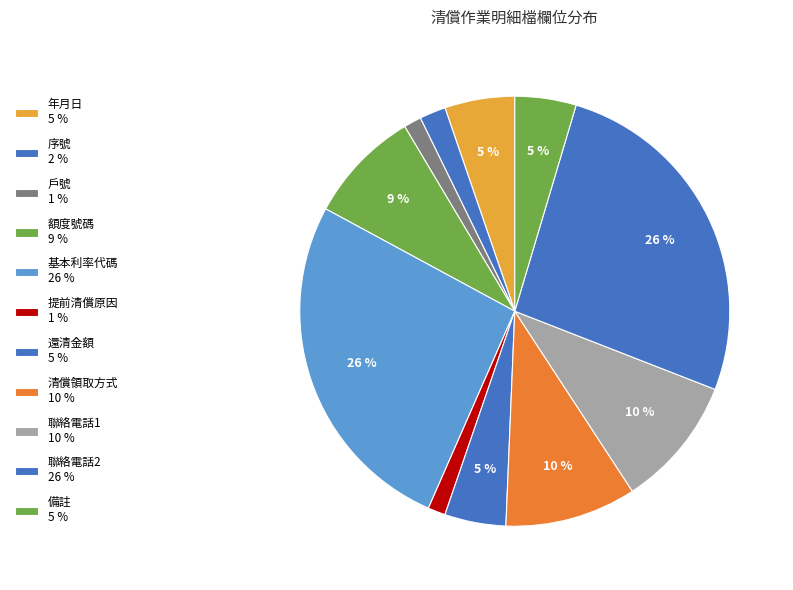

What is the smallest slice in the pie chart?

戶號